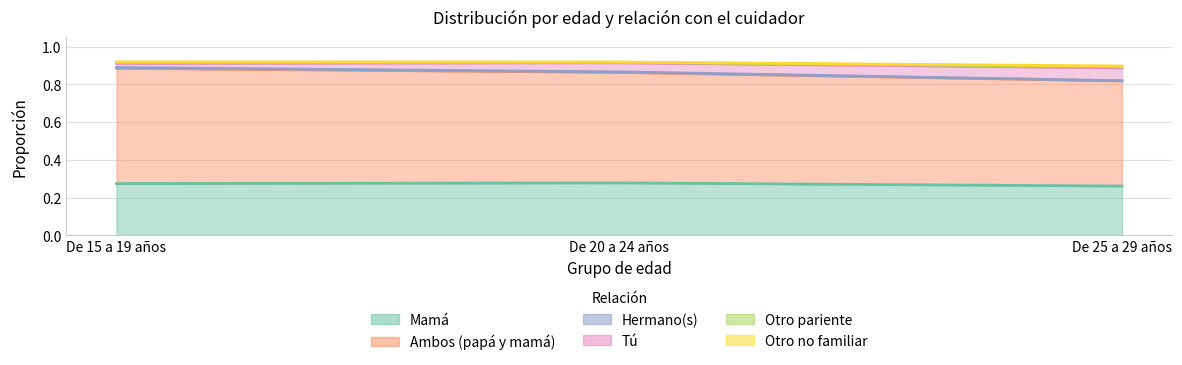

What is the label of the 2nd point from the left?

De 20 a 24 años